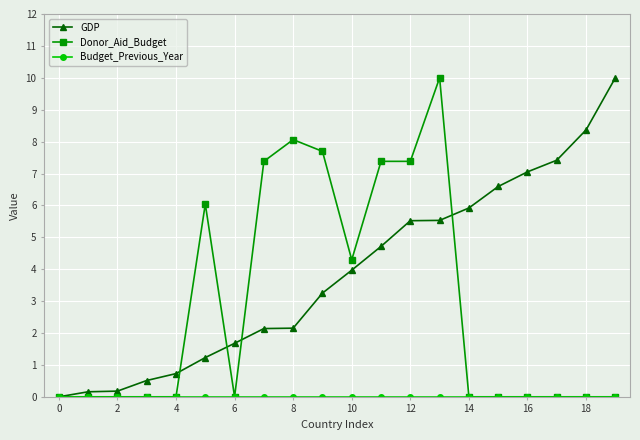

Which series has the largest total across all categories?

GDP